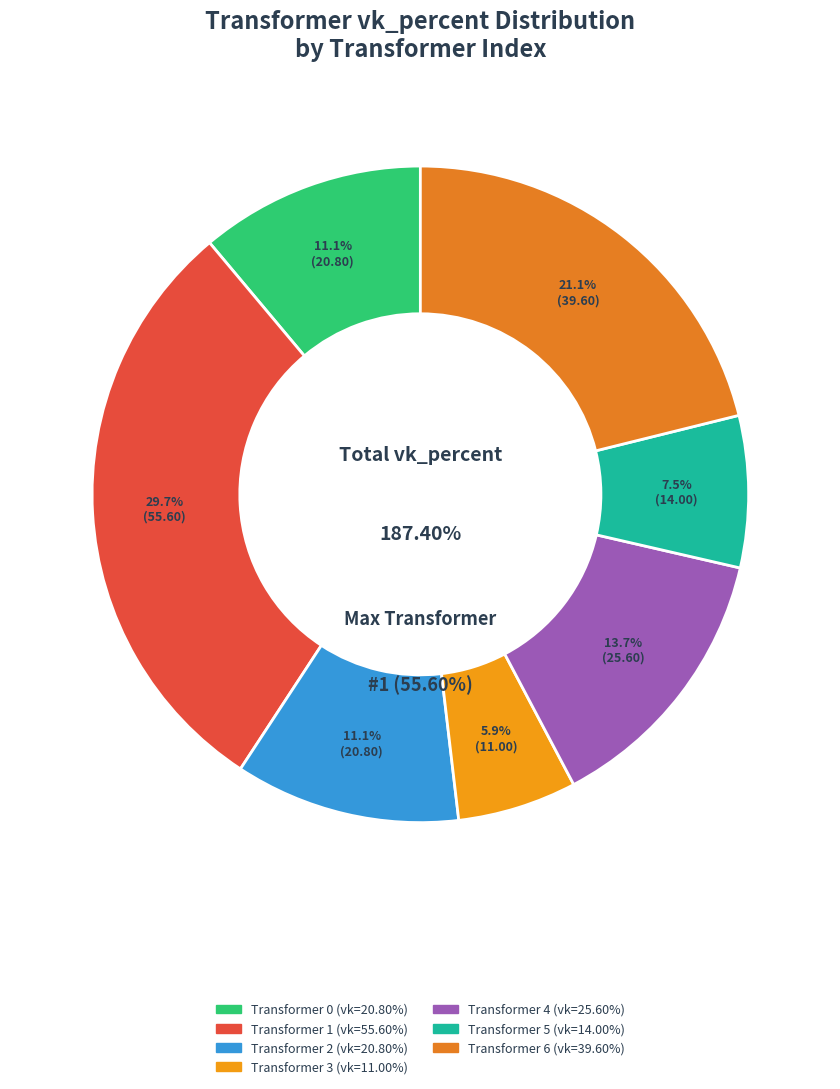

Does any single category account for the majority?

No